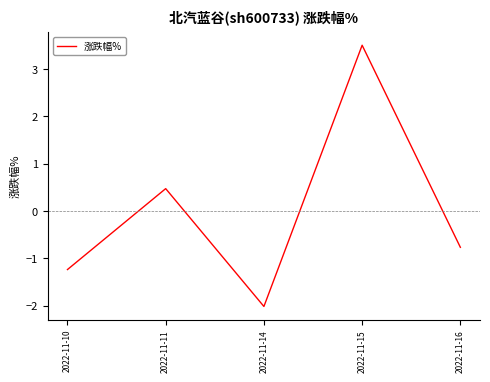

Reading right to left, extract all data points from this chart.

-0.8	3.5	-2.0	0.5	-1.2